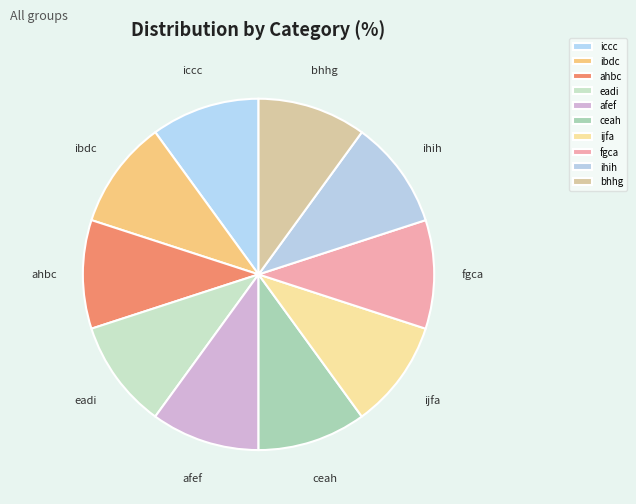

The afef slice represents 1% of the pie. True or false?

False